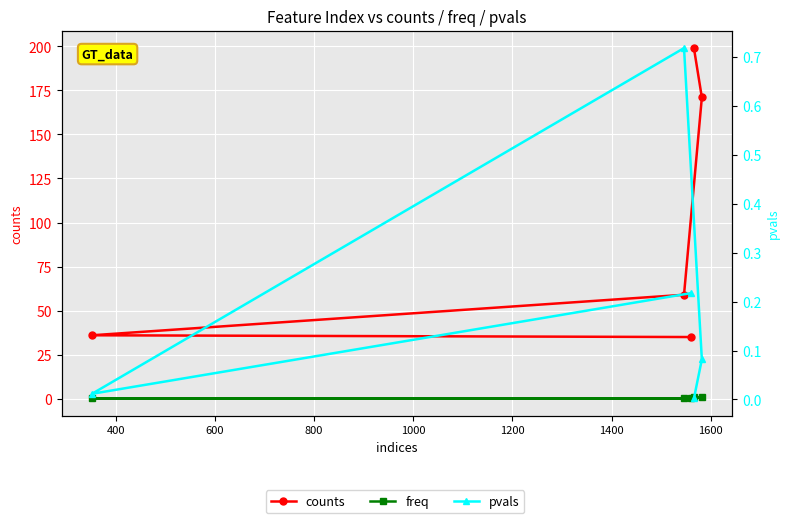

What is the value of the freq point at the 1st from the left?

0.8